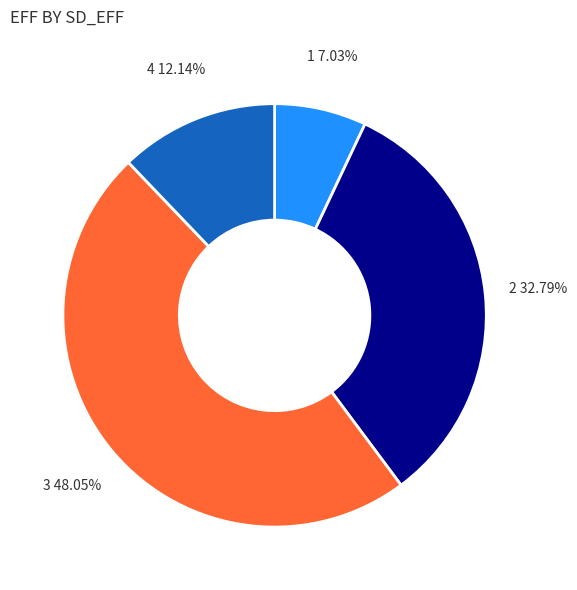

What is the largest slice in the pie chart?

3